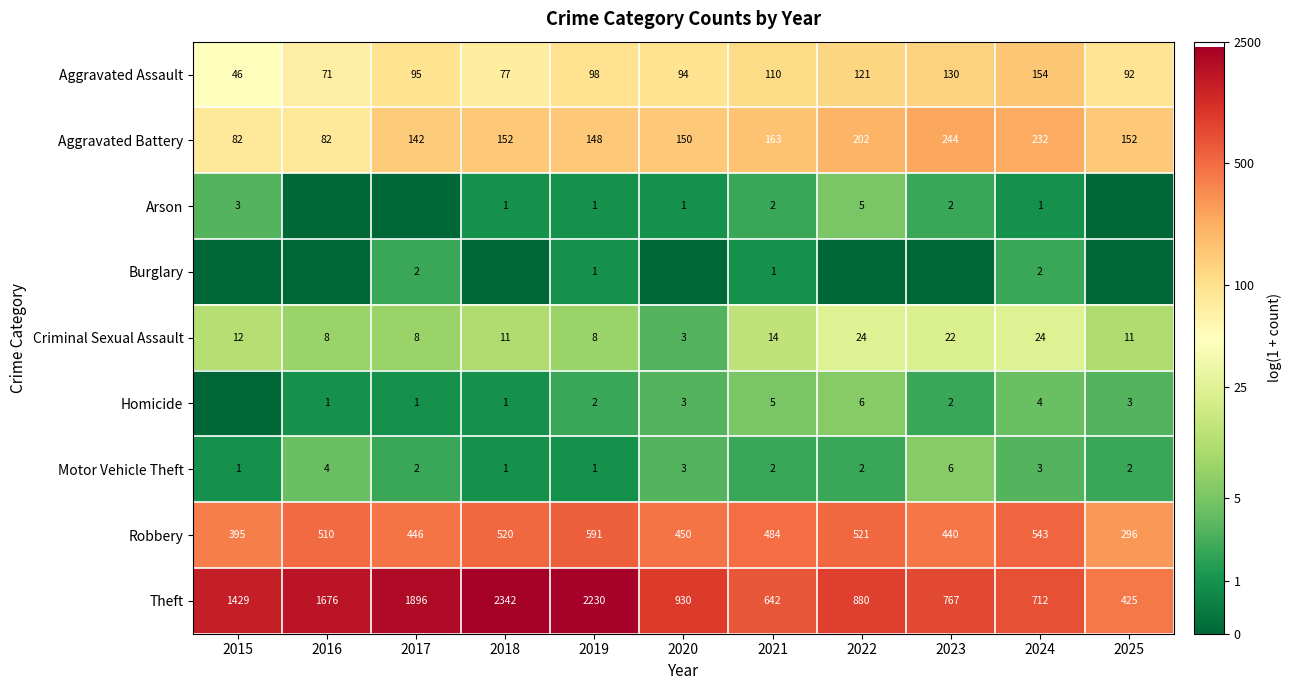

Between 2018 and 2017, which is larger?

2017